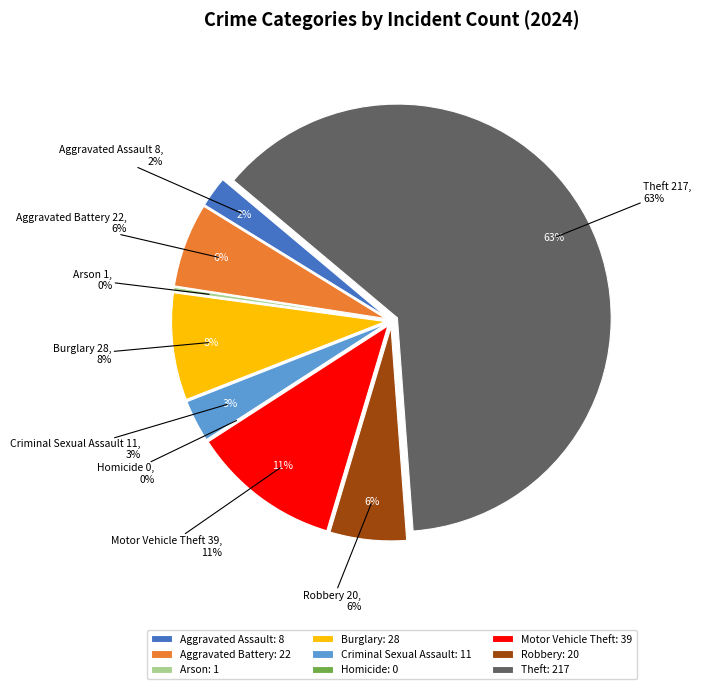

Between Criminal Sexual Assault and Burglary, which is larger?

Burglary